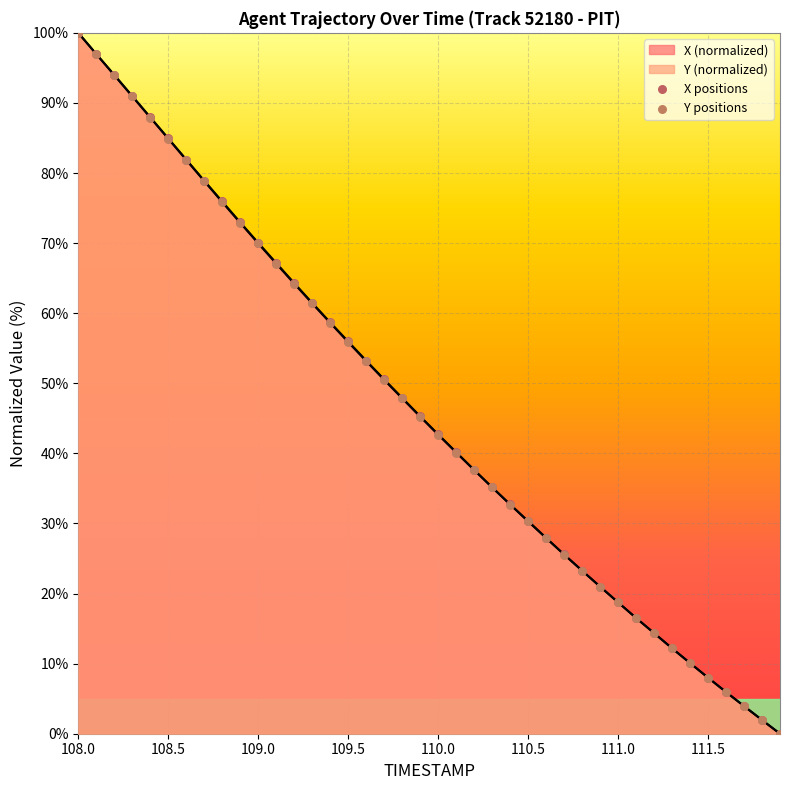

Which series has the largest total across all categories?

X positions